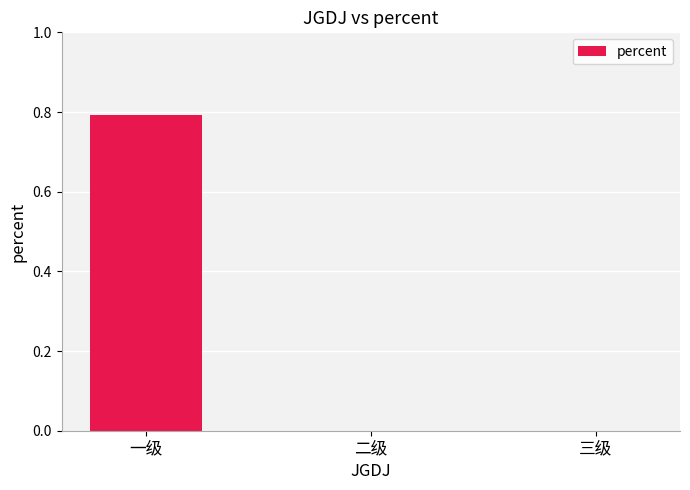

Reading right to left, list all the values displayed in this chart.

三级=0.0	二级=0.0	一级=0.8